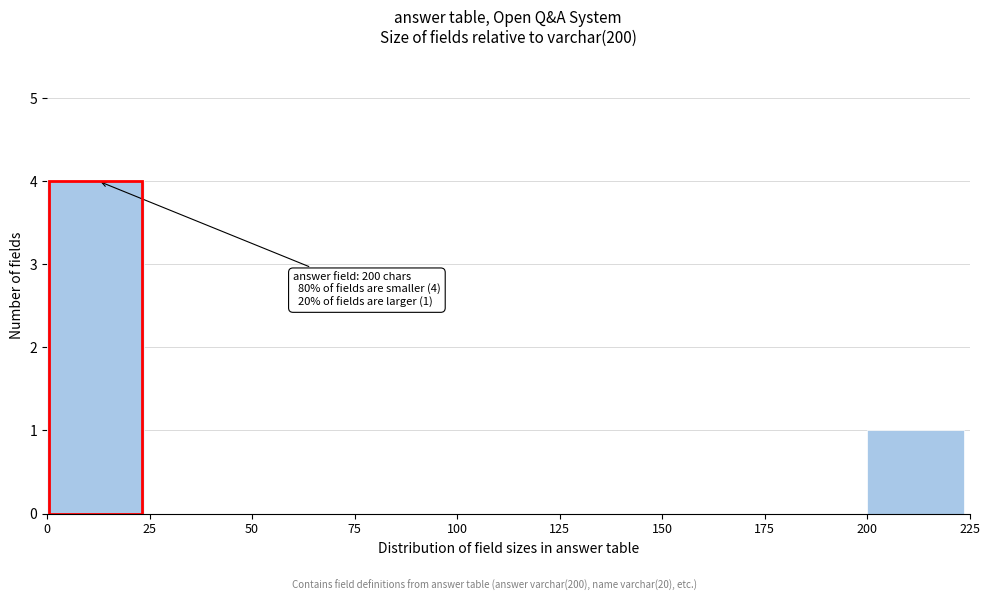

Which range on the x-axis has the tallest bar?

0 to 25